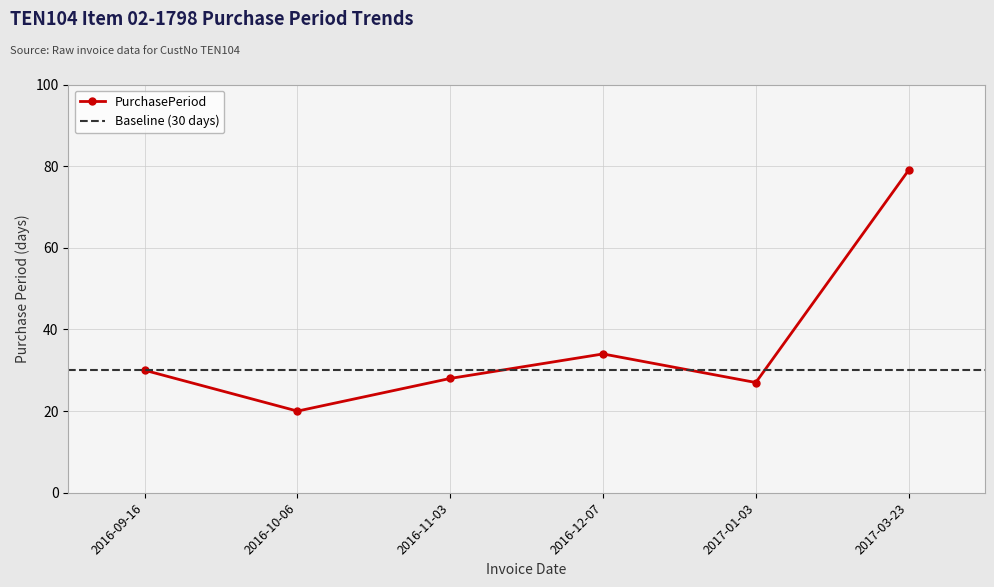

How many data points does each series have?

6